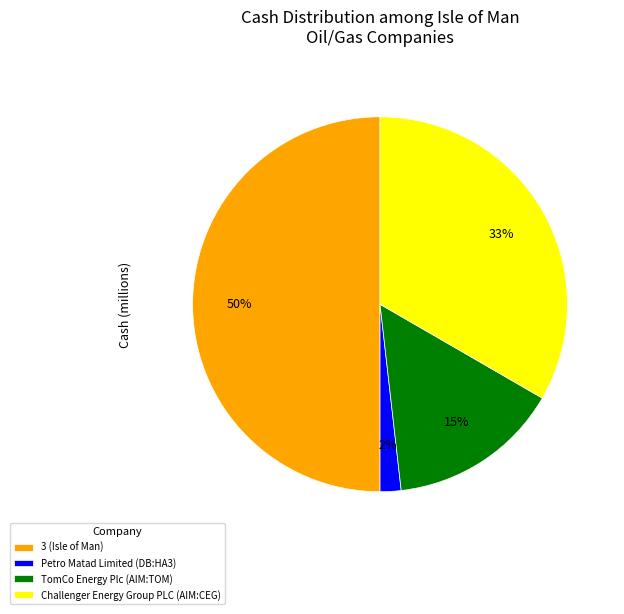

Count the number of slices in the pie.

4